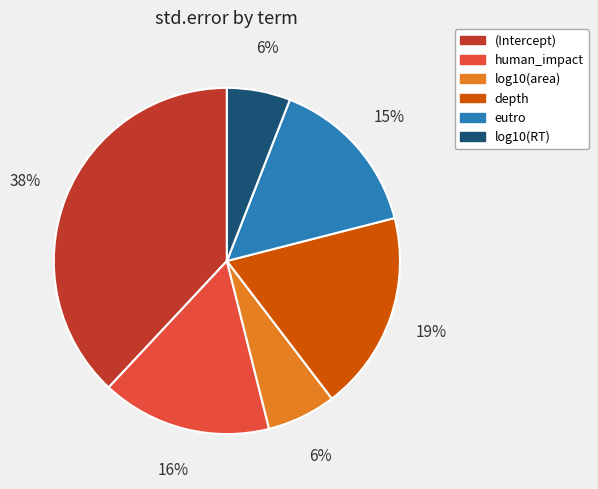

True or false: log10(RT) accounts for 6% of the total.

True